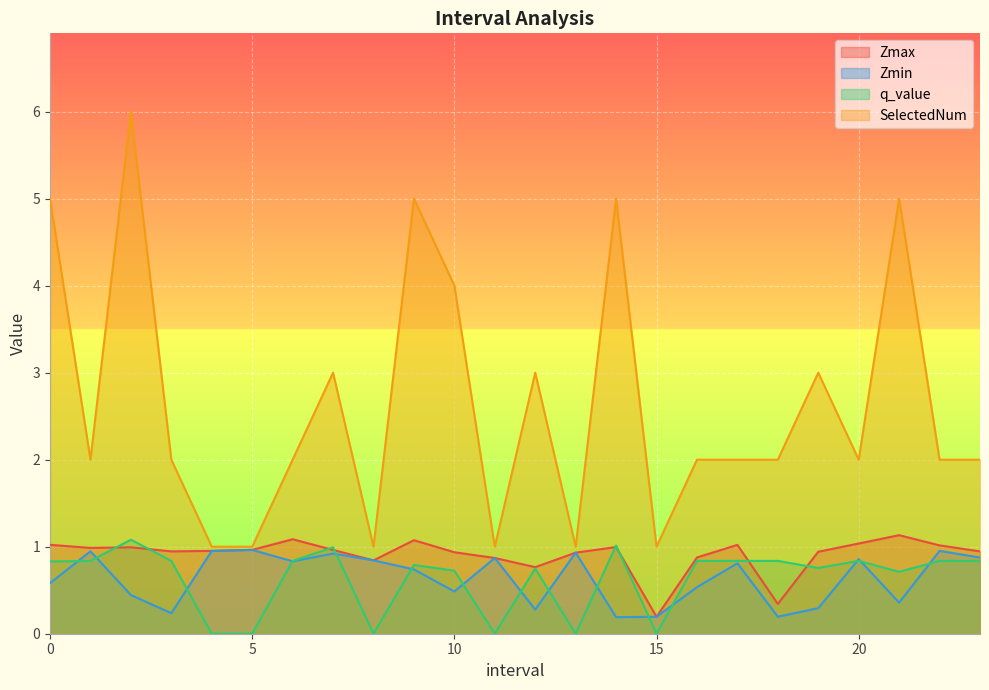

What is the sum of all Zmax values?

21.8